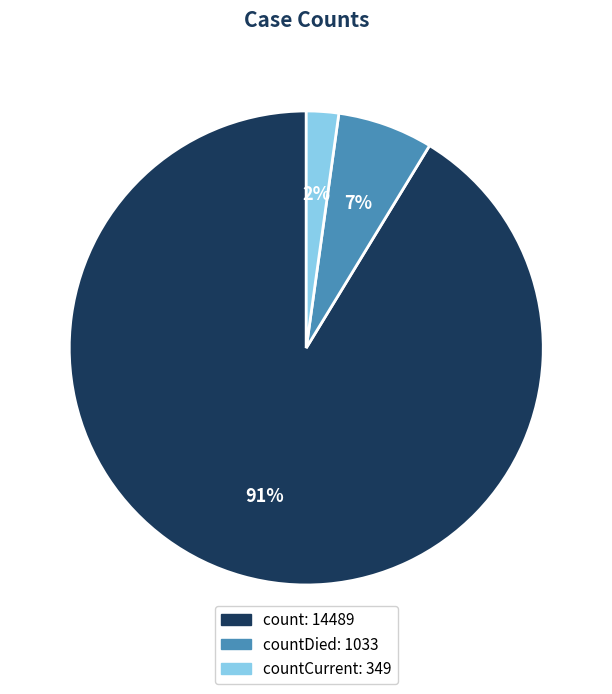

To the nearest percent, what is the difference between the largest and smallest slice percentages?

89%